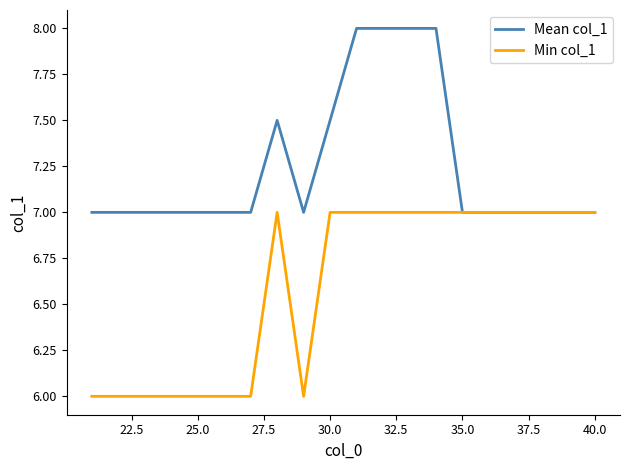

Rank the series by their average value, from lowest to highest.

Min col_1, Mean col_1